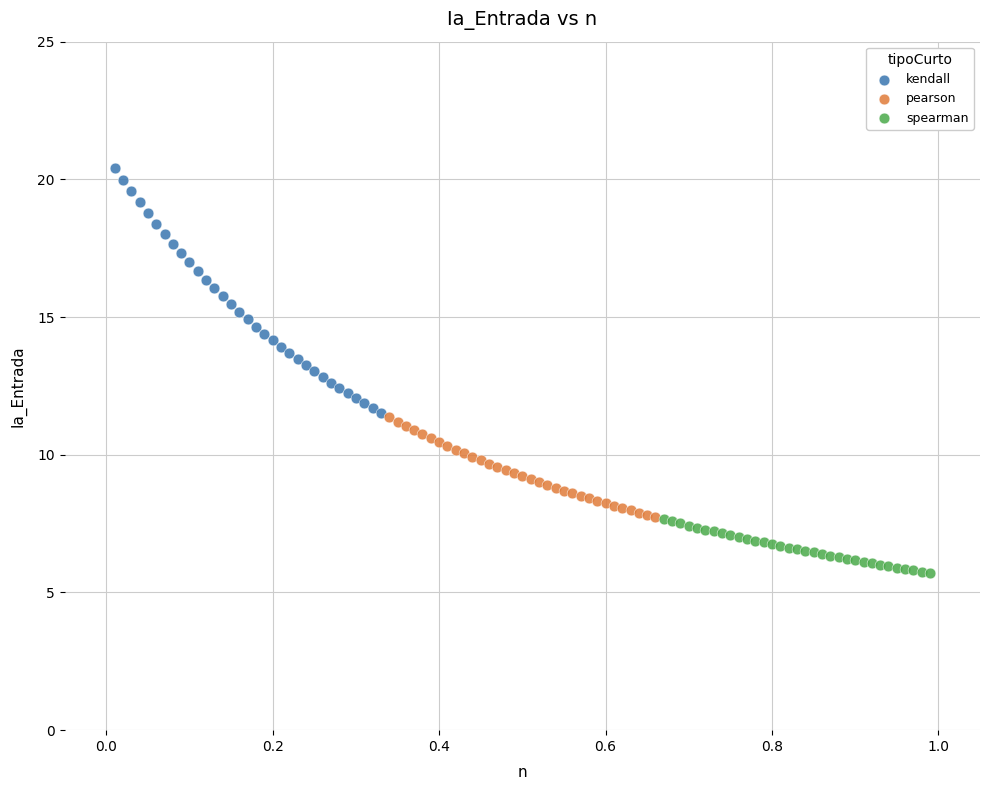

Which series reaches the maximum Y coordinate?

kendall